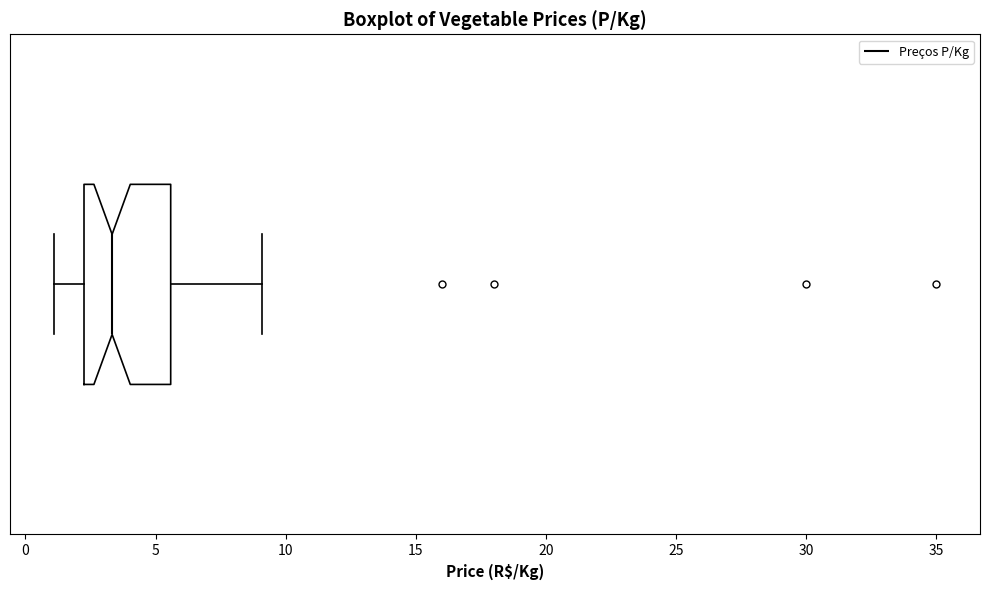

Read this box plot against the x-axis: the position of the median line, the range covered by the box, and the ends of both whiskers. The values are not printed on the chart, so give them approximately, as read against the axis.

median 3.5, box 2.5 to 5.5, whiskers 1.0 to 9.0